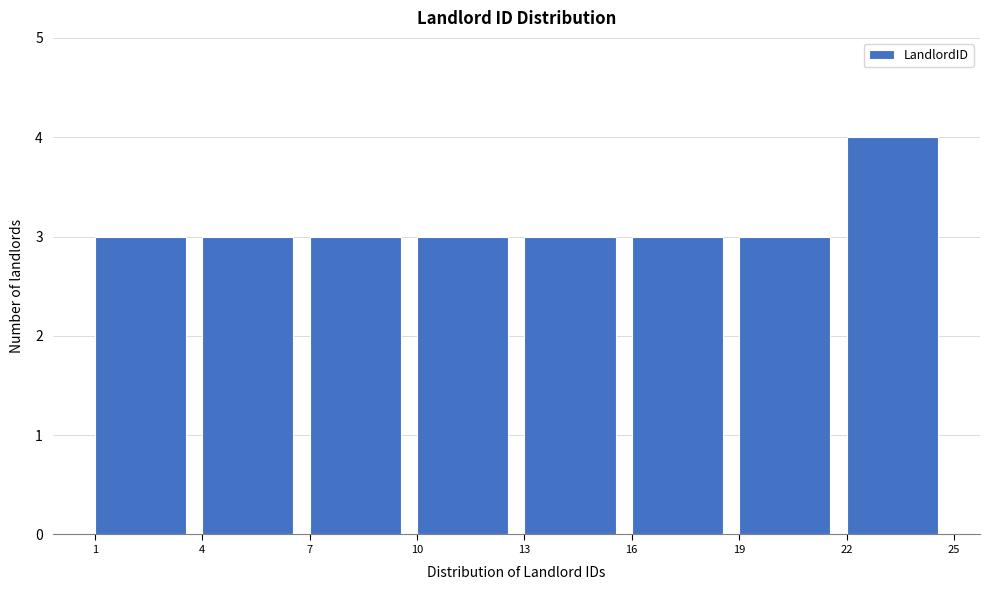

Reading left to right, list every bar in this chart as the range it spans on the x-axis followed by its height. The values are not printed on the chart, so give them approximately, as read against the axis.

1 to 4: 3
4 to 7: 3
7 to 10: 3
10 to 13: 3
13 to 16: 3
16 to 19: 3
19 to 22: 3
22 to 25: 4